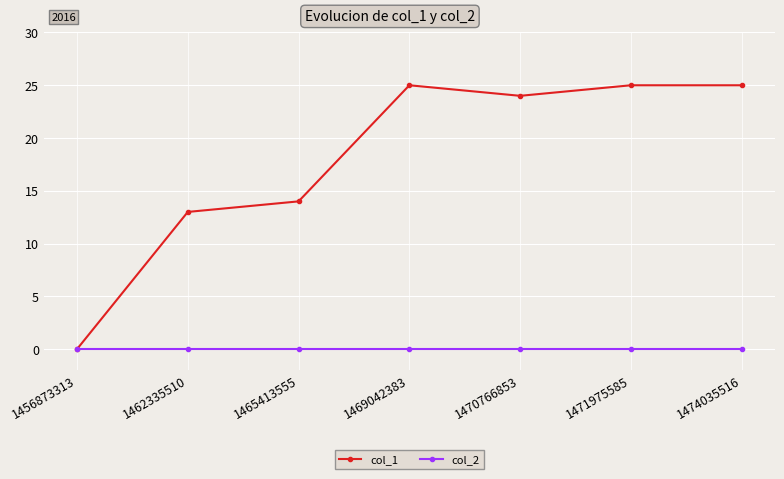

Which series has the widest spread of values?

col_1